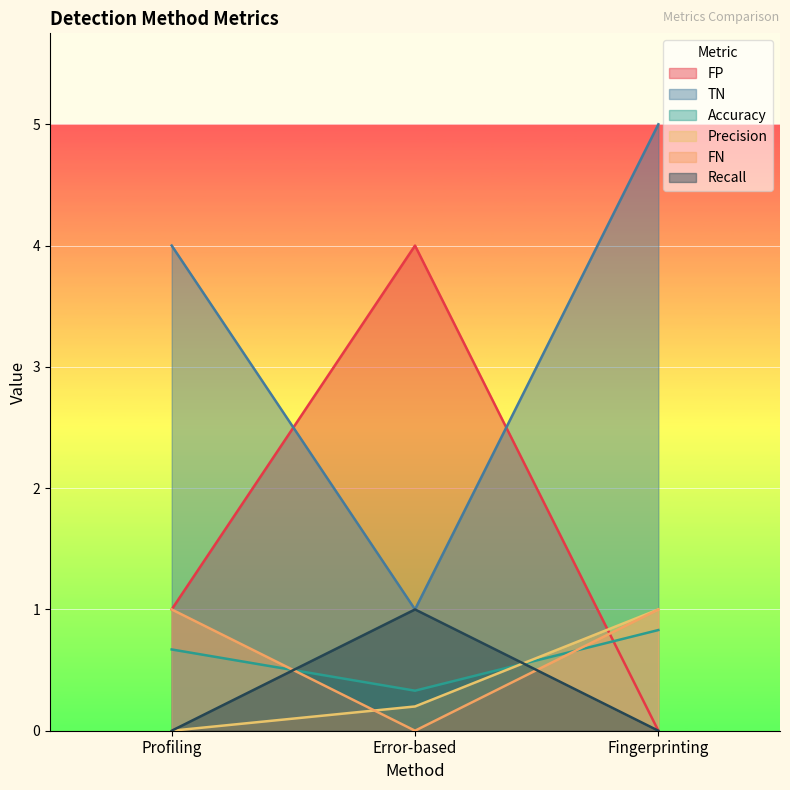

What is the spread (max minus min) of values at Error-based?

4.0